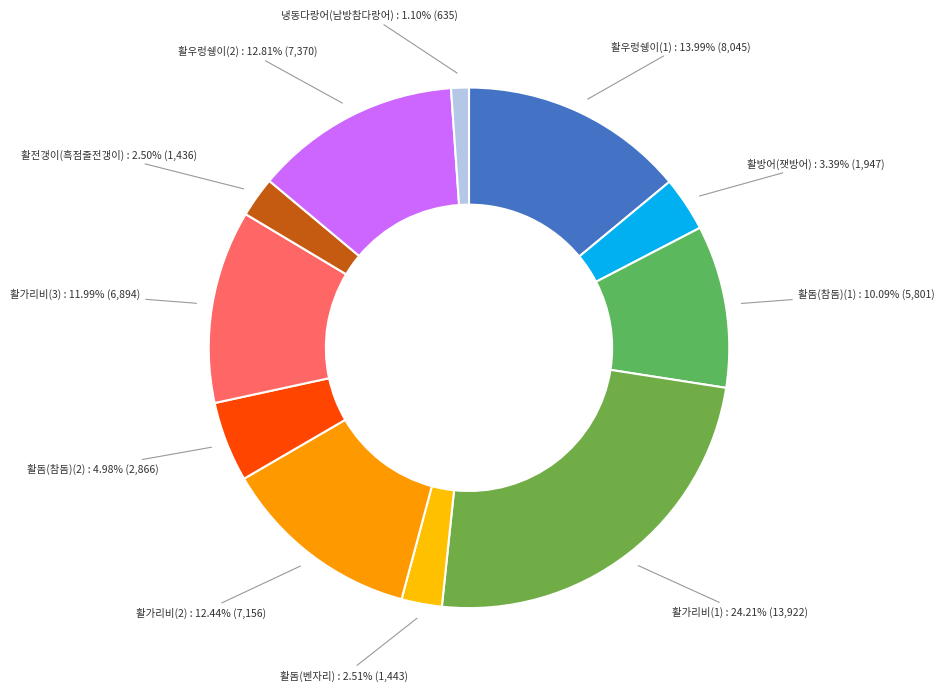

Which slice is the largest?

활가리비(1)